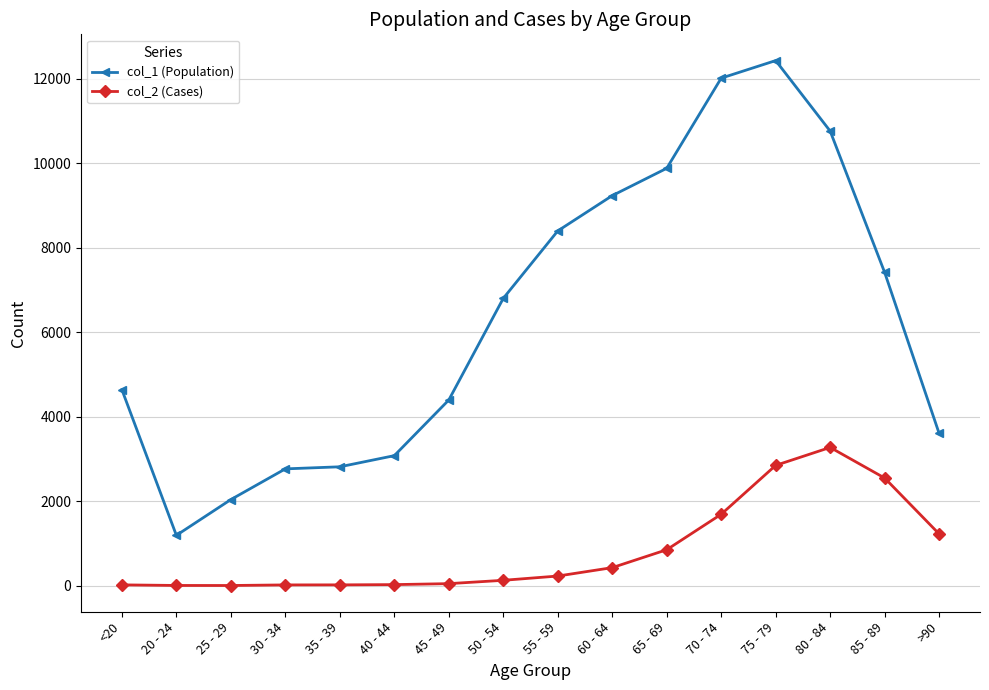

Which series has the widest spread of values?

col_1 (Population)